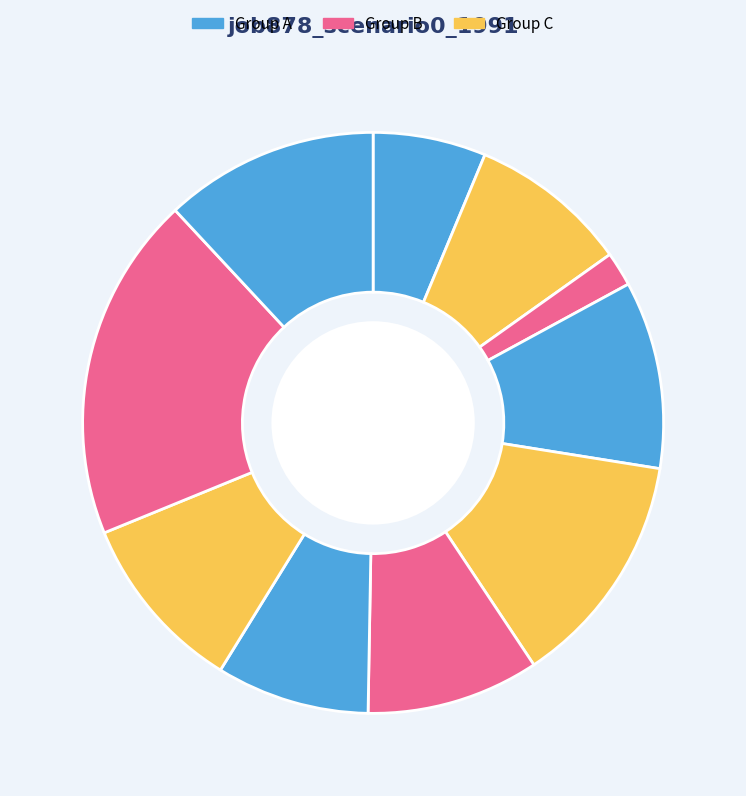

Count the number of slices in the pie.

10